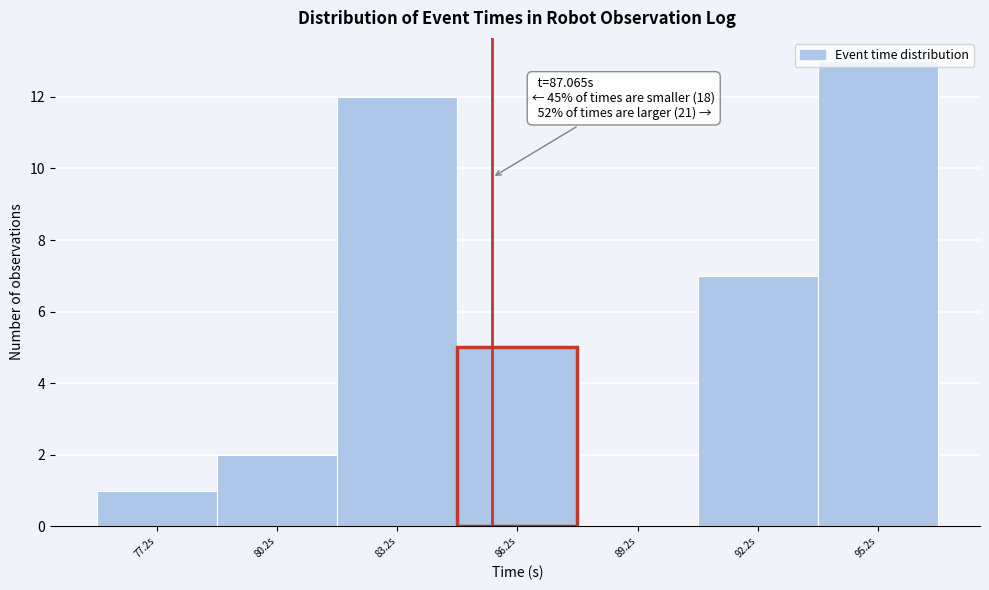

At which category does the chart reach its peak across all series?

95.2s